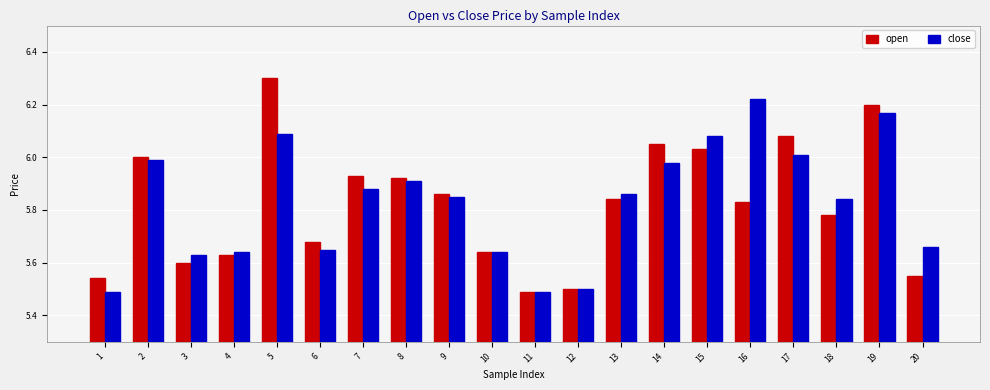

What is the difference between the open values at 12 and 5?

0.8